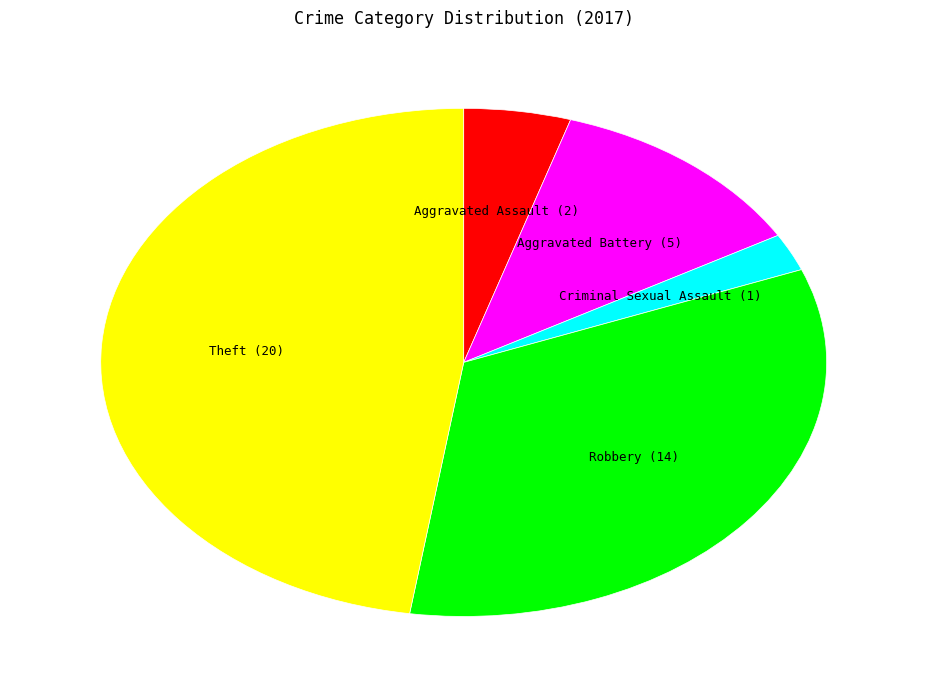

Which has a higher value, Aggravated Assault or Theft?

Theft